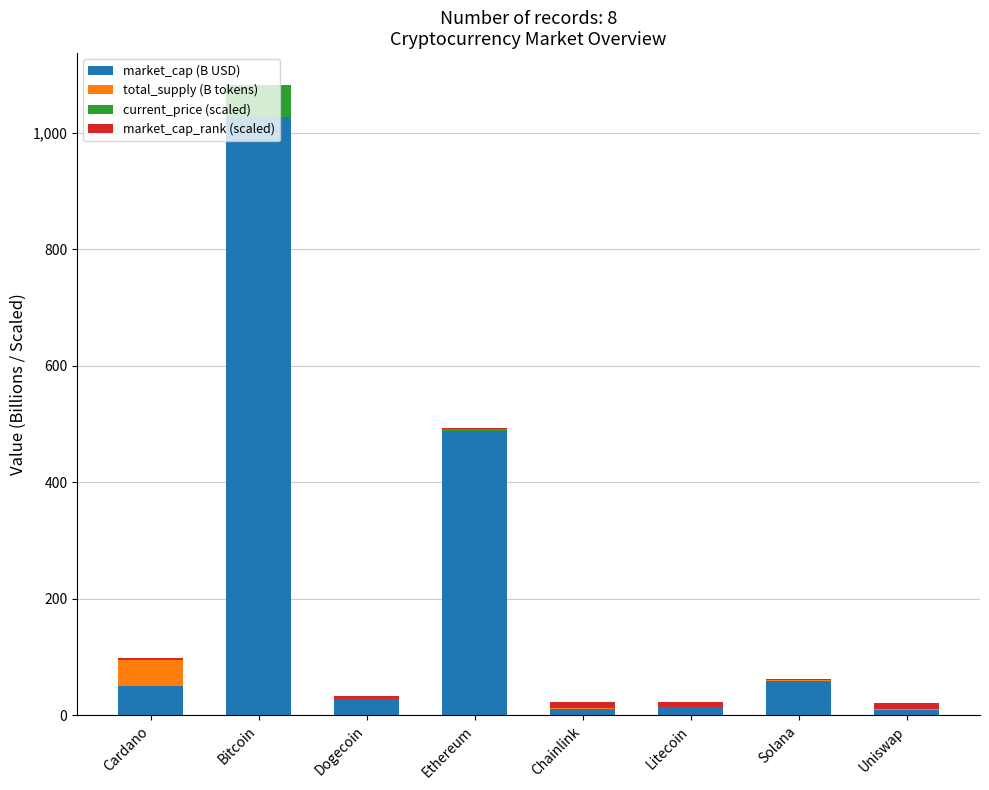

Are the bars grouped side by side (vs. stacked)?

No